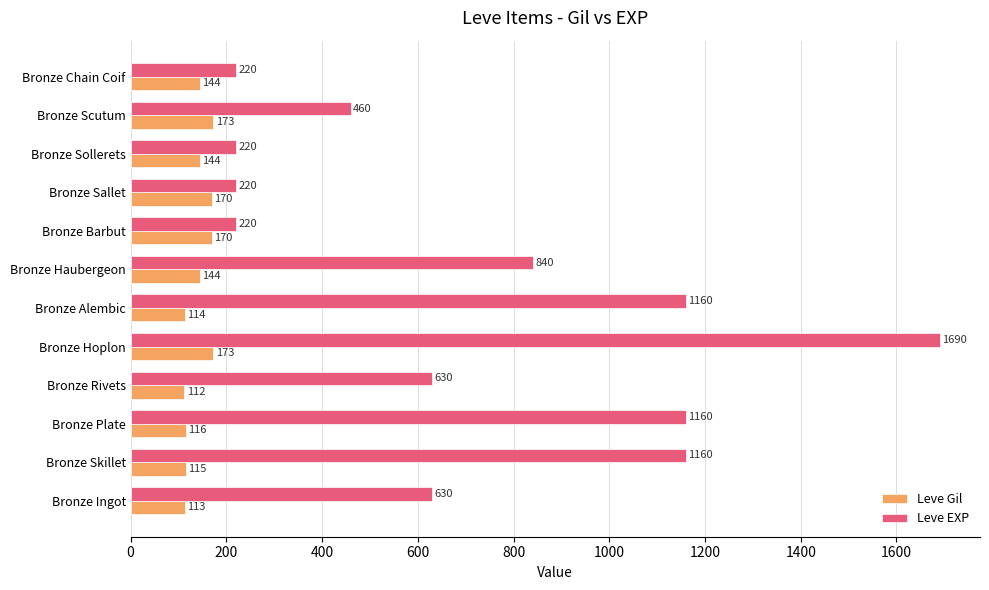

How many data points does each series have?

12